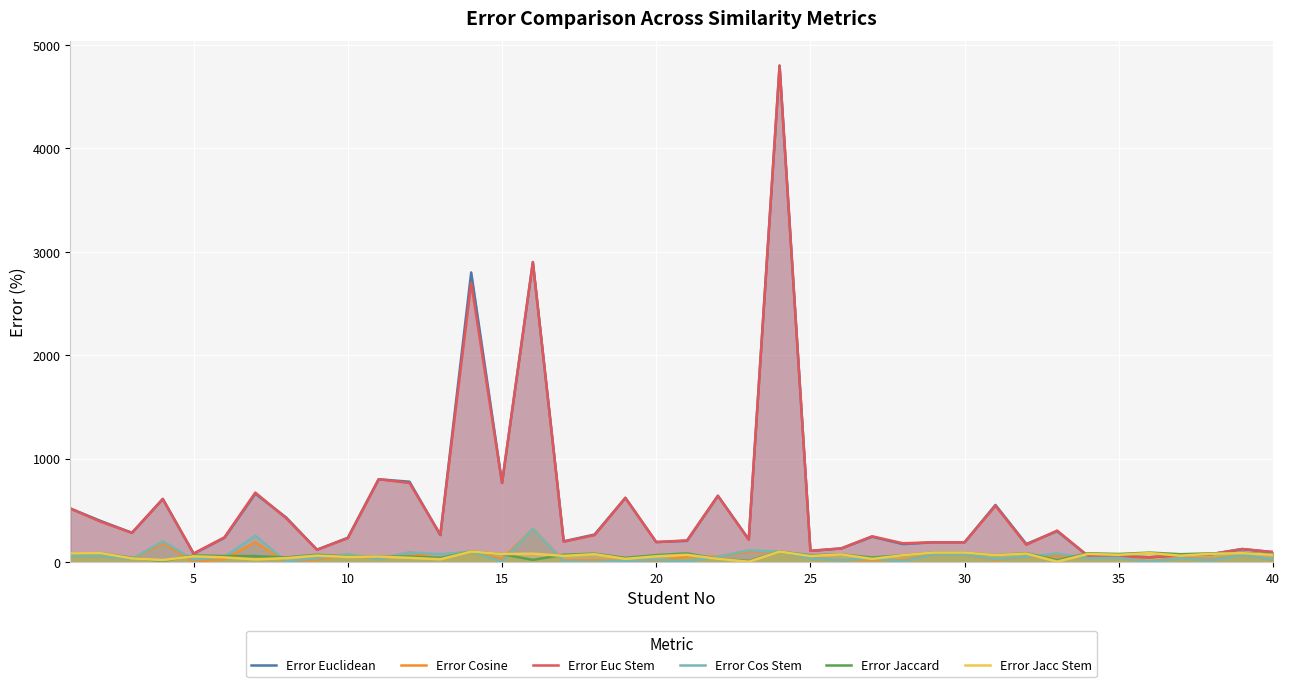

Reading left to right, extract all data points from this chart.

Error Euclidean: 517.1	395.0	281.8	609.1	80.0	234.3	660.7	430.2	118.2	234.3	800.0	776.0	260.0	2800.0	764.0	2900.0	200.0	265.0	620.0	192.5	204.4	640.0	218.7	4800.0	107.5	131.0	244.1	173.1	190.6	190.6	551.4	173.7	298.3	58.1	55.2	45.3	65.5	76.2	125.0	95.6
Error Cosine: 57.1	55.0	29.1	181.8	2.9	28.6	189.3	2.3	22.7	71.4	28.0	92.0	29.2	100.0	28.0	320.0	13.8	15.0	10.0	1.2	55.9	50.0	102.5	100.0	45.0	17.0	23.5	15.4	71.9	71.9	20.0	51.3	60.3	45.3	56.6	1.6	48.3	24.5	67.0	20.0
Error Euc Stem: 517.1	387.5	281.8	609.1	82.1	238.6	671.4	423.3	118.2	230.0	800.0	764.0	264.6	2700.0	764.0	2900.0	196.2	260.0	620.0	192.5	208.8	640.0	215.0	4800.0	107.5	131.0	248.5	180.8	190.6	190.6	542.9	166.2	303.4	58.1	55.2	45.3	65.5	76.2	125.0	95.6
Error Cos Stem: 57.1	55.0	29.1	200.0	22.1	50.0	253.6	4.7	36.4	75.7	28.0	92.0	75.4	100.0	4.0	320.0	5.0	0.0	10.0	20.0	7.4	50.0	113.8	100.0	35.0	17.0	36.8	3.8	71.9	71.9	28.6	51.3	81.0	37.2	40.0	1.6	35.9	16.1	67.0	24.4
Error Jaccard: 82.9	85.0	40.0	9.1	63.6	57.1	57.1	44.2	70.0	52.9	52.0	52.0	40.0	100.0	76.0	20.0	70.0	80.0	40.0	66.2	82.4	30.0	10.0	100.0	65.0	73.0	42.6	65.4	90.6	90.6	65.7	85.0	17.2	83.8	77.2	90.6	75.2	83.2	88.0	73.3
Error Jacc Stem: 82.9	85.0	34.5	18.2	55.0	44.3	25.0	37.2	61.8	48.6	52.0	40.0	26.2	100.0	76.0	80.0	58.8	75.0	30.0	55.0	69.1	30.0	2.5	100.0	57.5	73.0	29.4	65.4	90.6	90.6	65.7	81.2	3.4	77.7	69.0	85.9	60.7	79.0	85.0	68.9